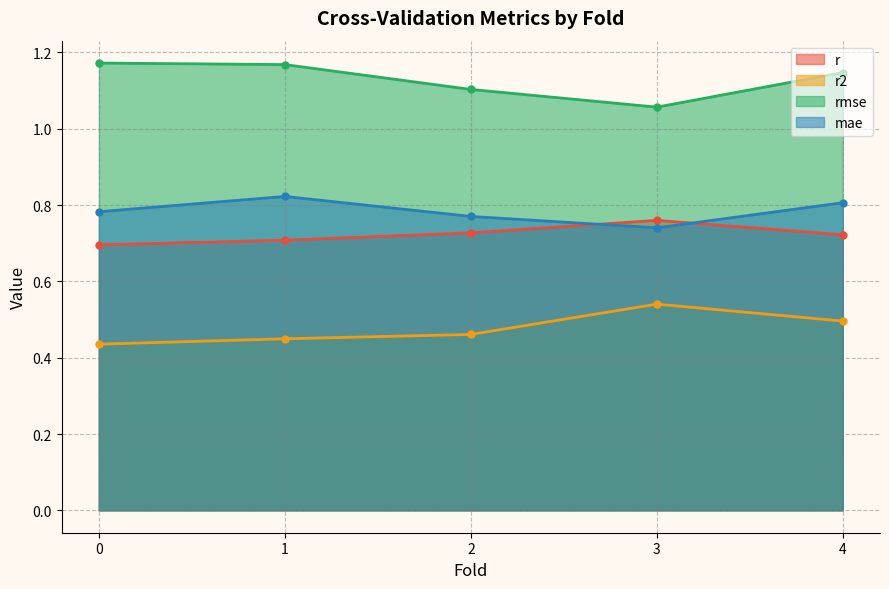

Where is the first local minimum for mae?

3